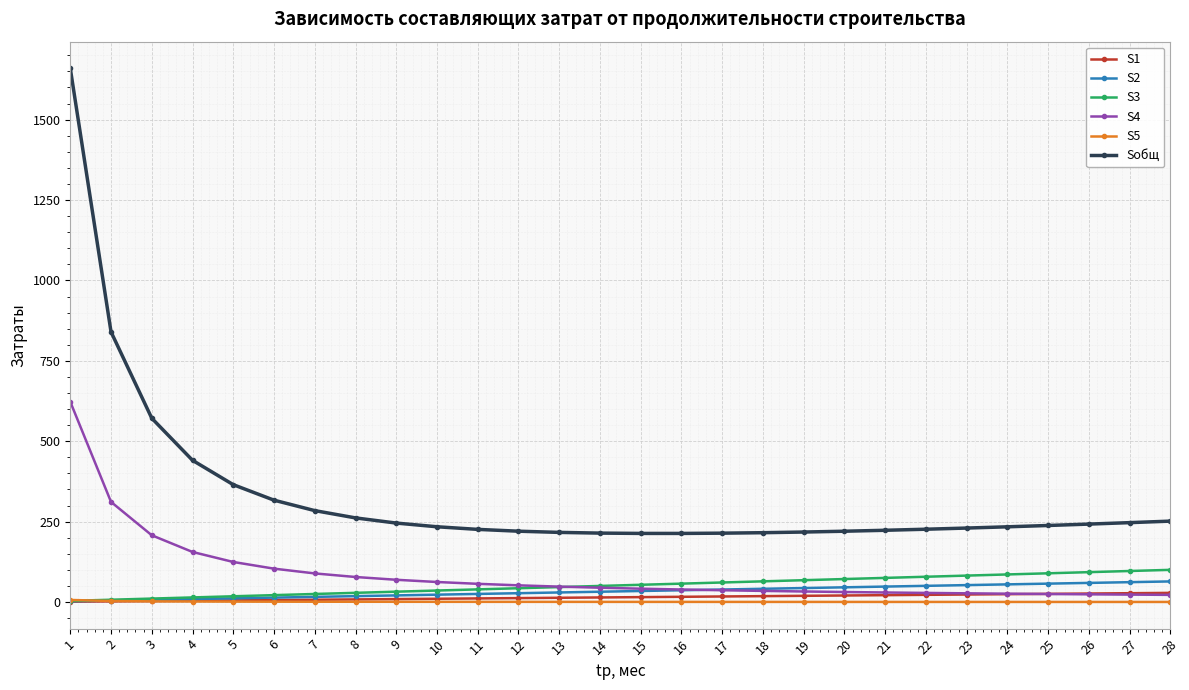

What is the maximum value shown in the chart?

1659.5